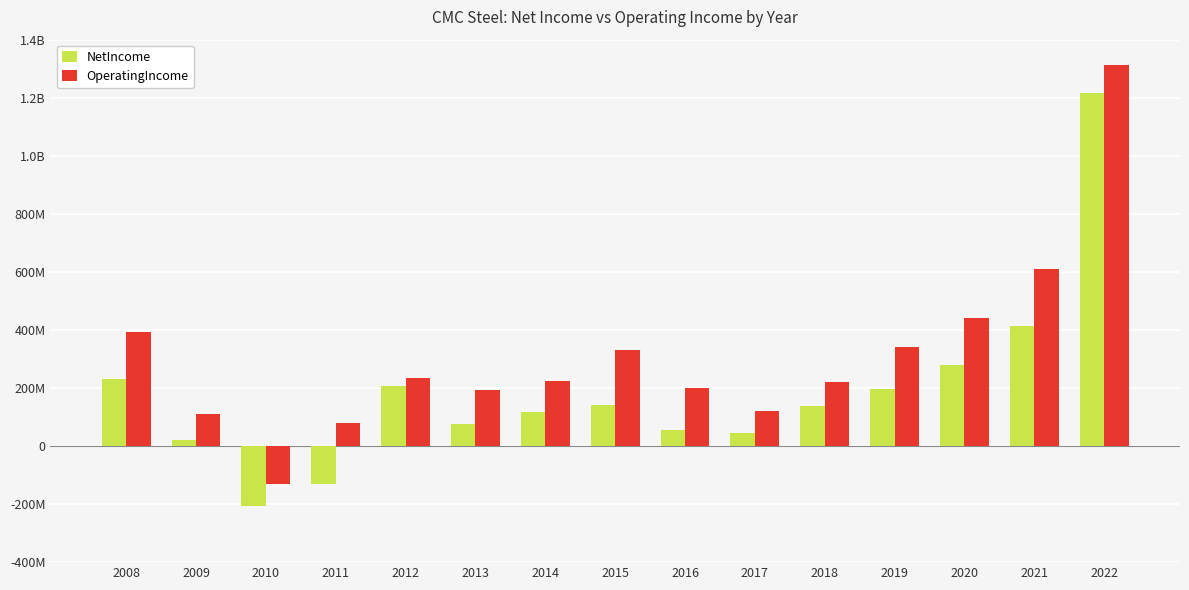

What are all the series names shown in the legend?

NetIncome, OperatingIncome